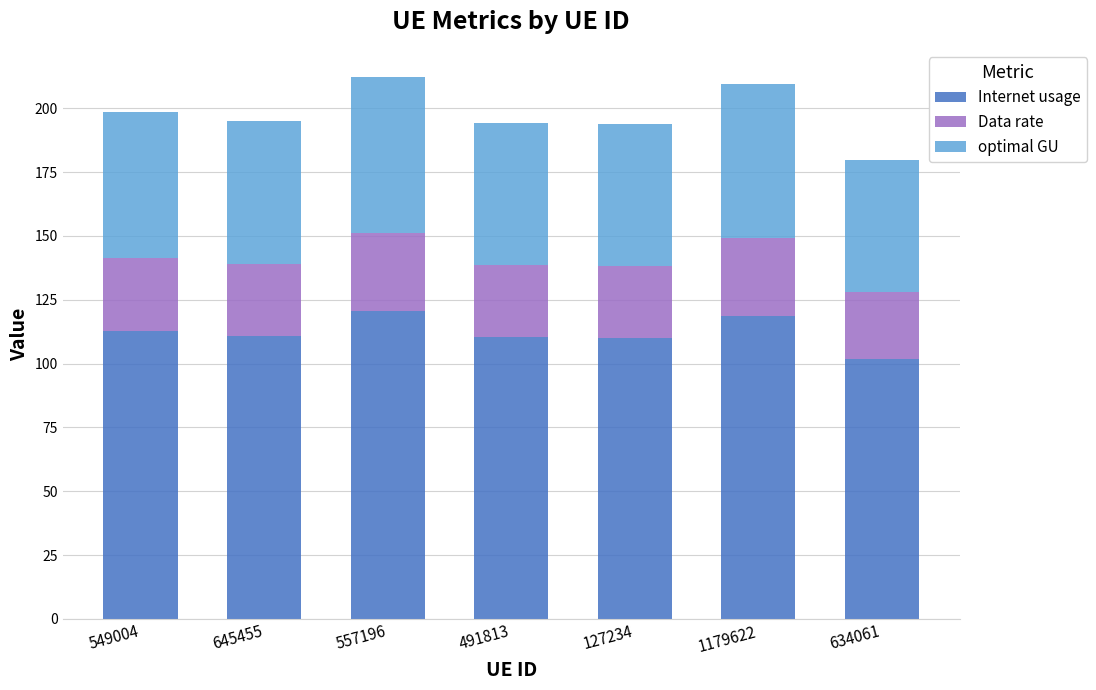

What is the average value of the Internet usage series?

112.2